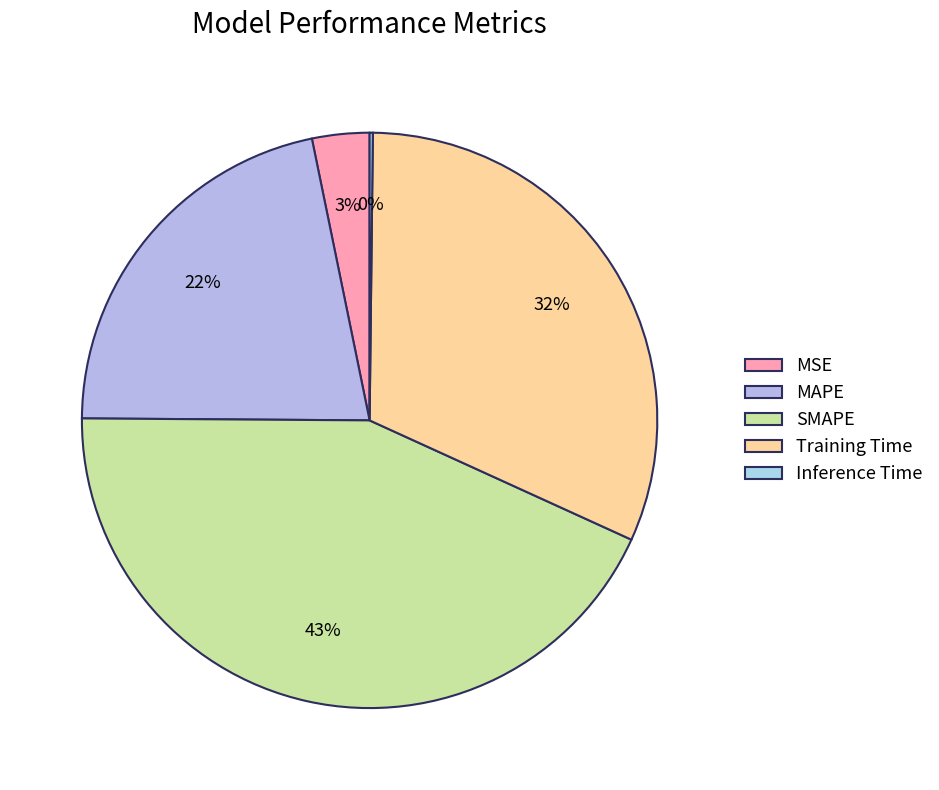

To the nearest percent, what percentage of the pie is SMAPE?

43%